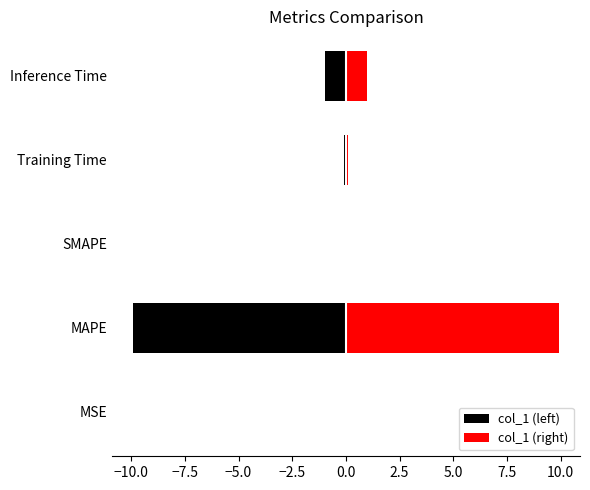

What is the average value of the col_1 (right) series?

2.2